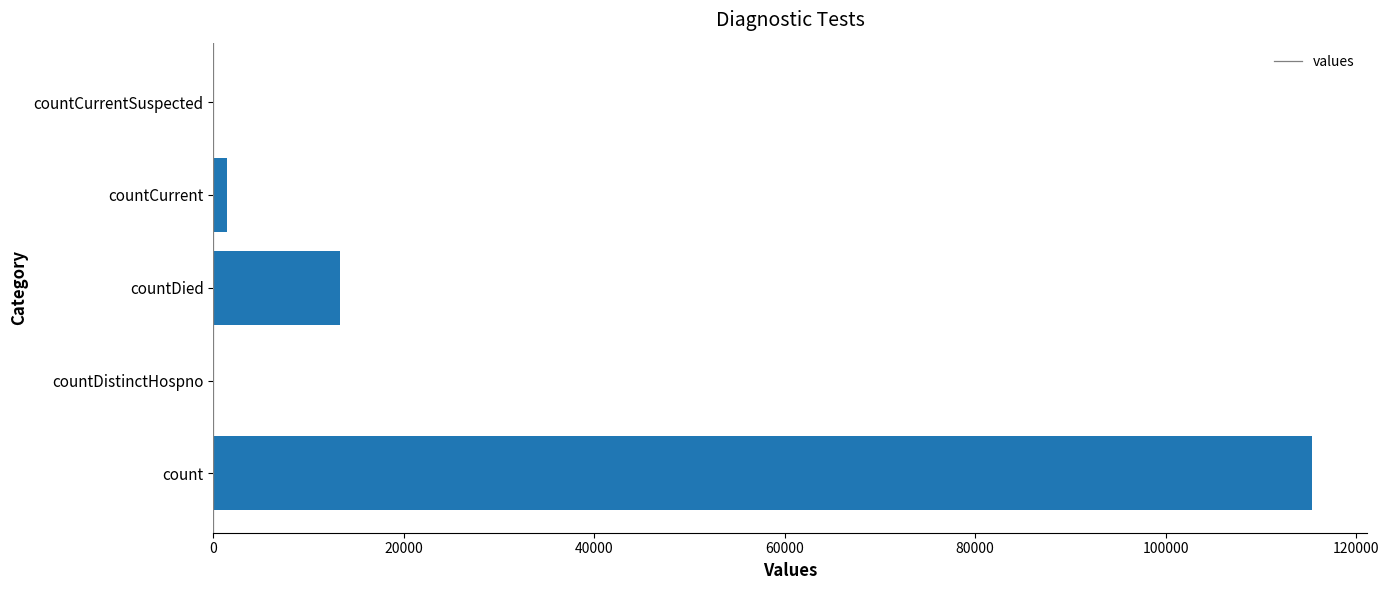

Which label corresponds to the largest value in the chart?

count